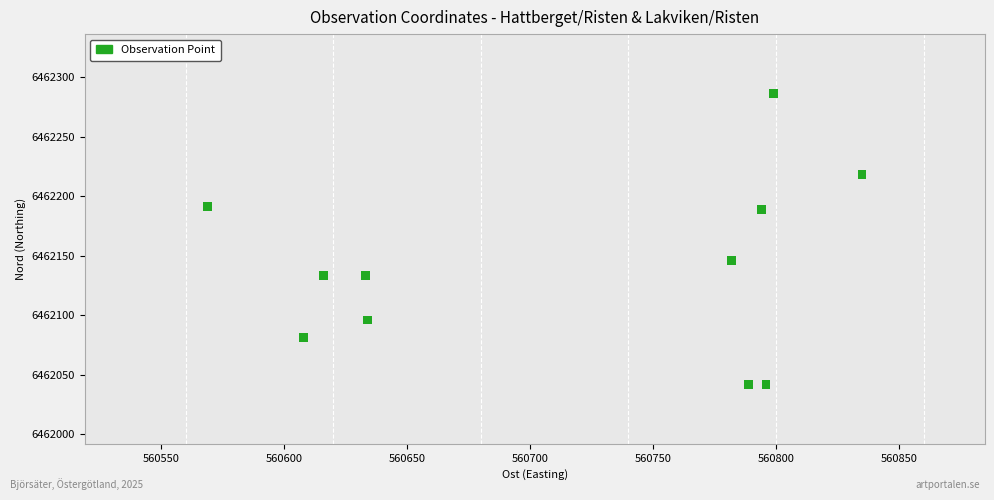

What is the range of Y values (max minus min)?

244